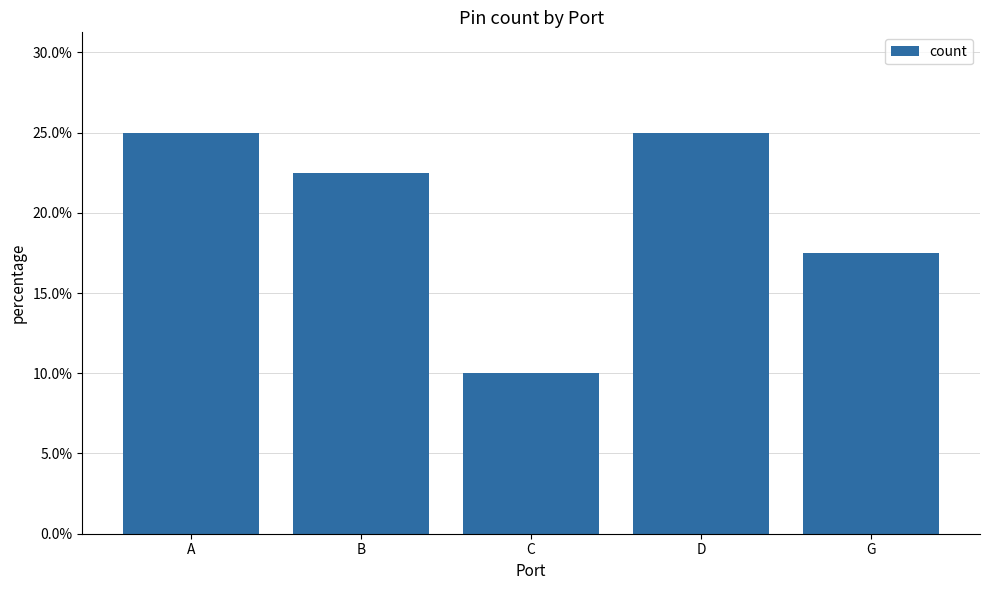

Reading left to right, transcribe all the data shown in this chart.

0.2	0.2	0.1	0.2	0.2